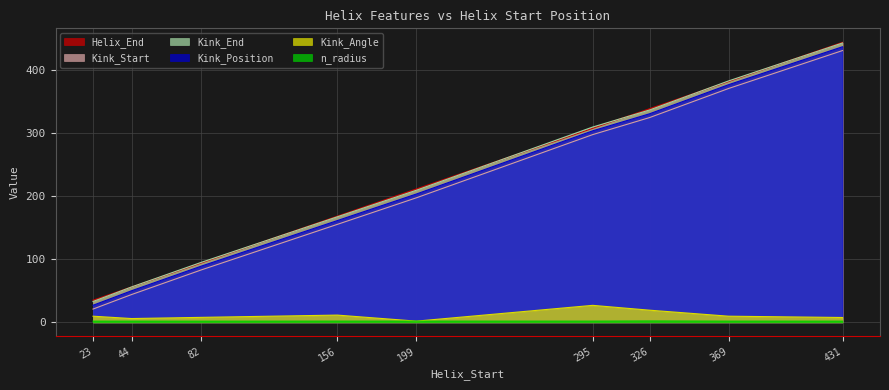

Reading left to right, transcribe all the data shown in this chart.

Helix_End: 23=35.0	44=56.0	82=94.0	156=168.0	199=211.0	295=307.0	326=338.0	369=381.0	431=443.0
Kink_Position: 23=21.0	44=44.0	82=83.0	156=155.0	199=197.0	295=297.0	326=324.0	369=370.0	431=430.0
Kink_Start: 23=33.0	44=56.0	82=95.0	156=167.0	199=209.0	295=309.0	326=336.0	369=382.0	431=442.0
Kink_End: 23=27.0	44=50.0	82=89.0	156=161.0	199=203.0	295=303.0	326=330.0	369=376.0	431=436.0
Kink_Angle: 23=9.7	44=6.0	82=7.9	156=11.5	199=1.9	295=26.9	326=19.2	369=9.7	431=7.7
n_radius: 23=1.9	44=1.9	82=1.8	156=1.9	199=1.9	295=1.9	326=2.2	369=1.9	431=1.9